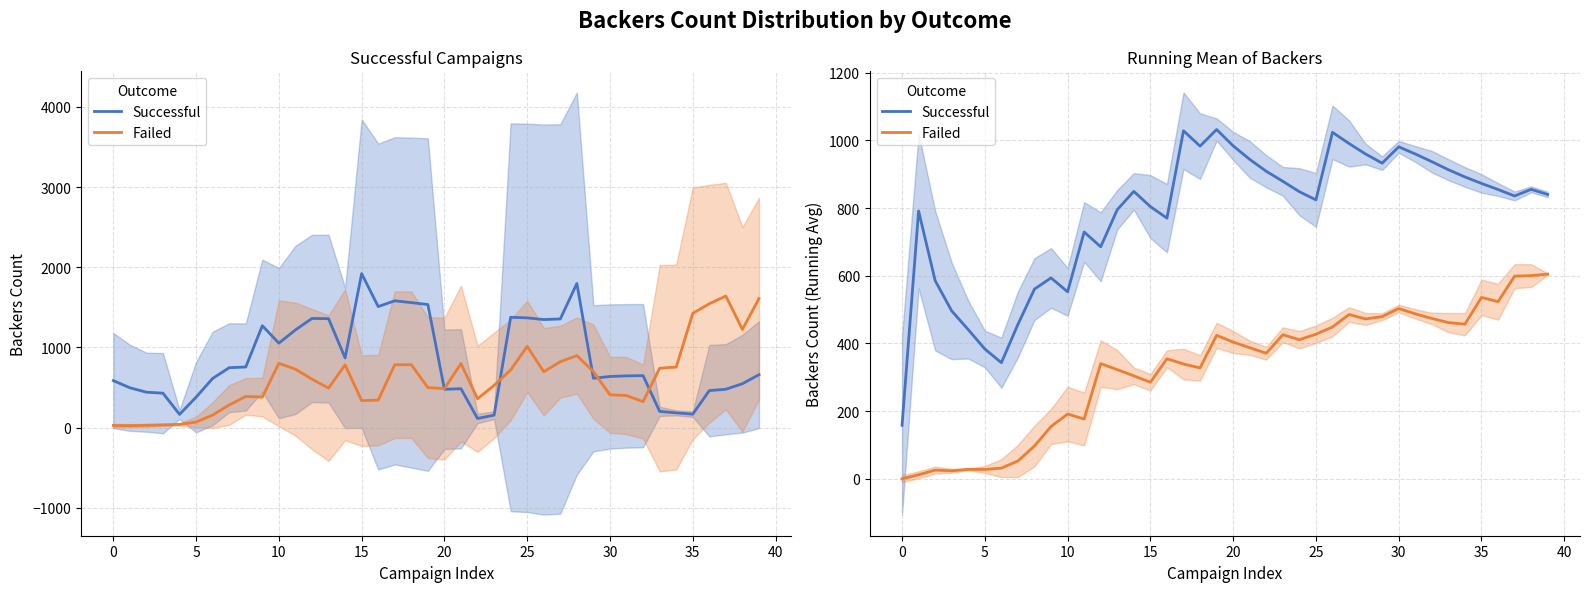

True or false: Failed and Successful cross at least once.

False